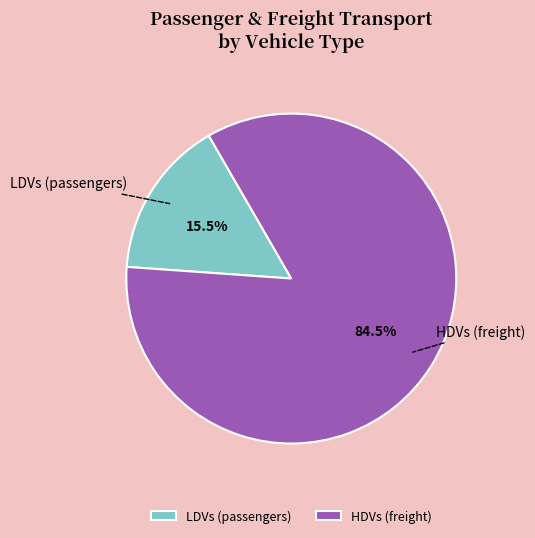

What is the largest slice in the pie chart?

HDVs (freight)